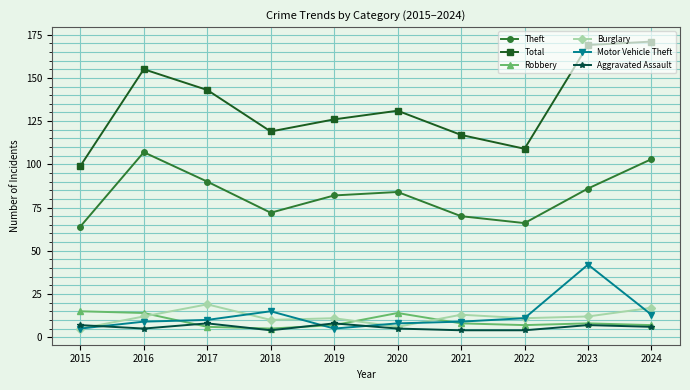

True or false: Burglary and Total cross at least once.

False